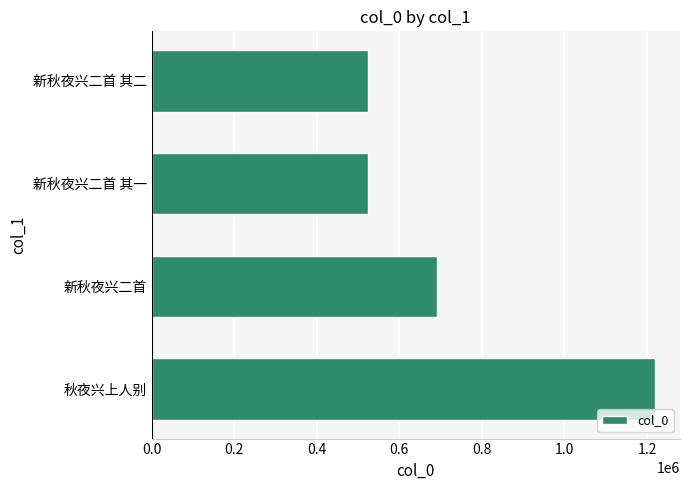

True or false: the data shows 359152 at 新秋夜兴二首 其一.

False